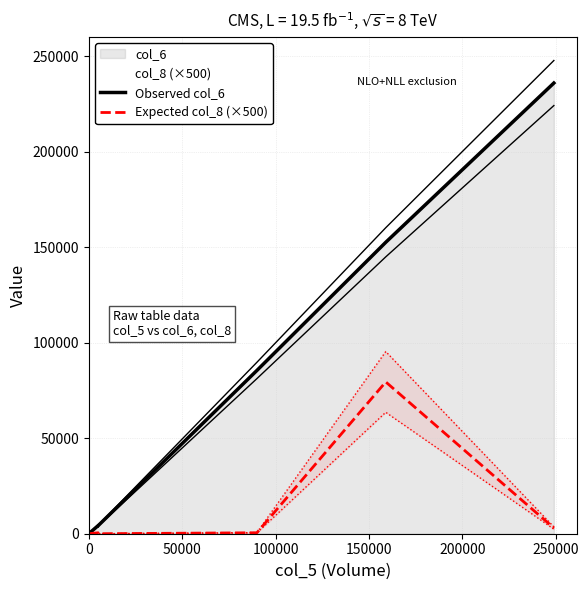

How many lines are shown in the chart?

2